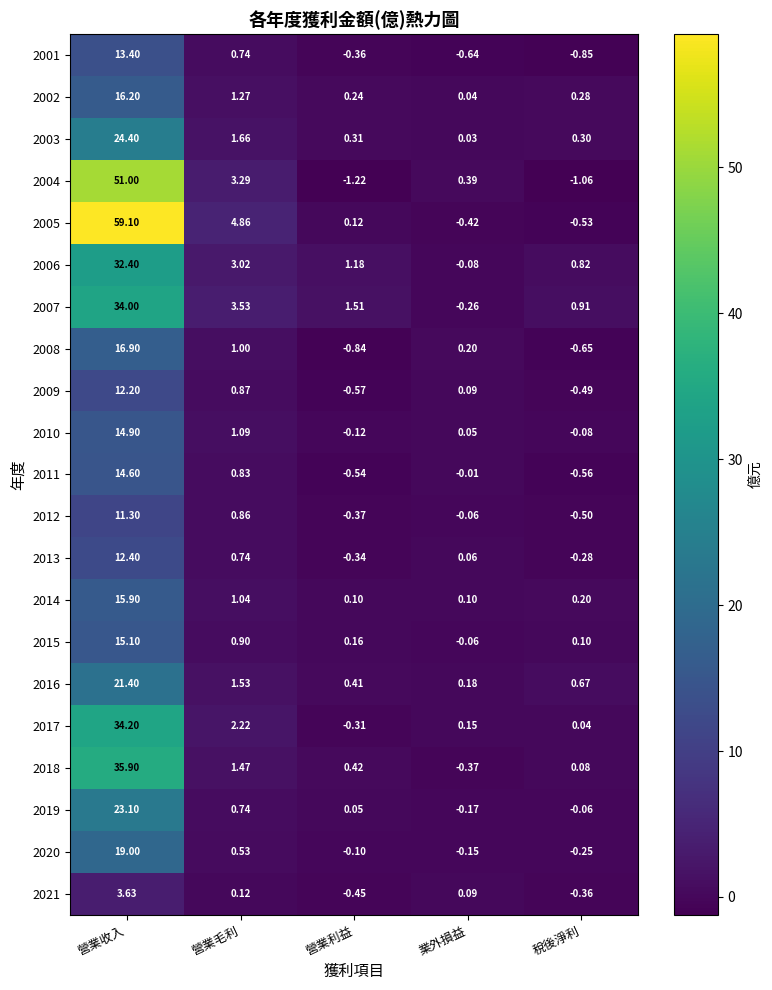

Where is 2010 nearest to the value 7?

營業毛利